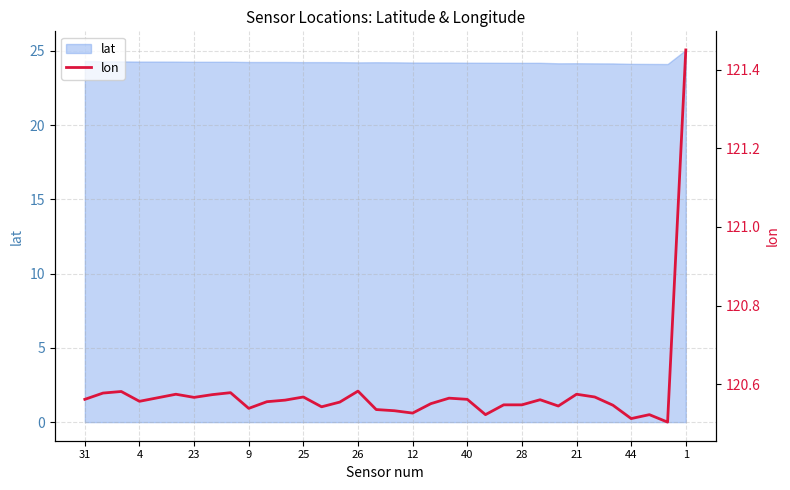

What is the maximum value for lat?

25.1